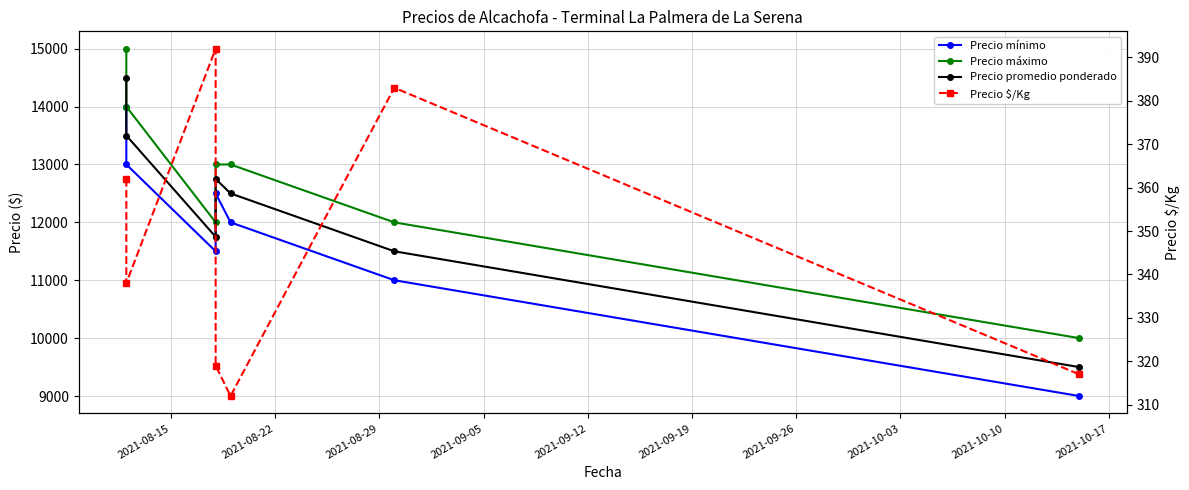

Between 2021-09-12 and 2021-09-26, which series saw the biggest shift?

Precio mínimo